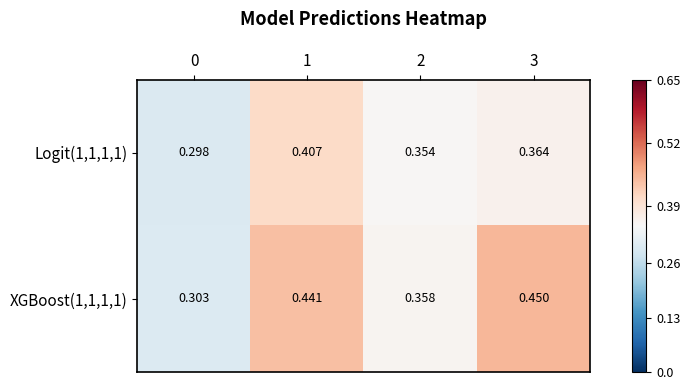

Is the value of Logit(1,1,1,1) at 2 greater than the value of XGBoost(1,1,1,1) at 0?

Yes